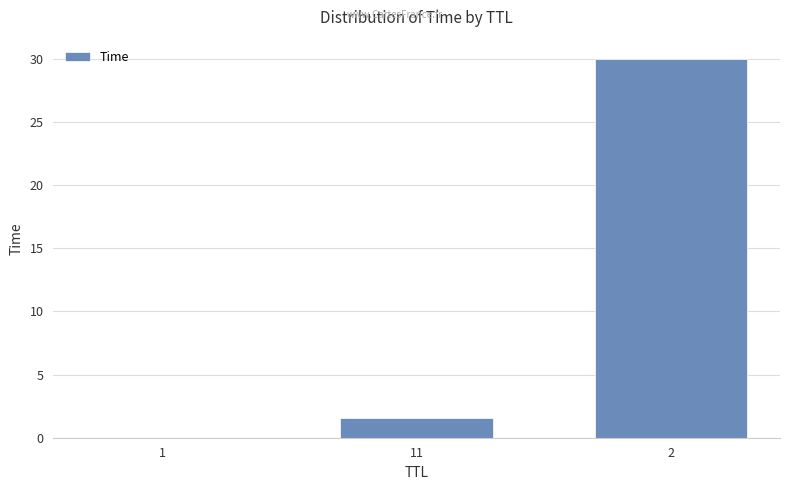

Is it true that the value at 1 is 0.0?

True